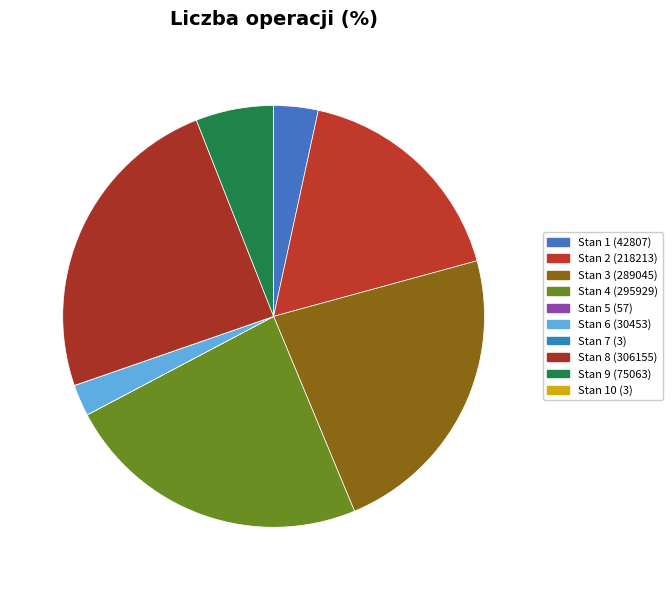

To the nearest percent, what is the difference between the Stan 2 (218213) and Stan 4 (295929) slice percentages?

6%